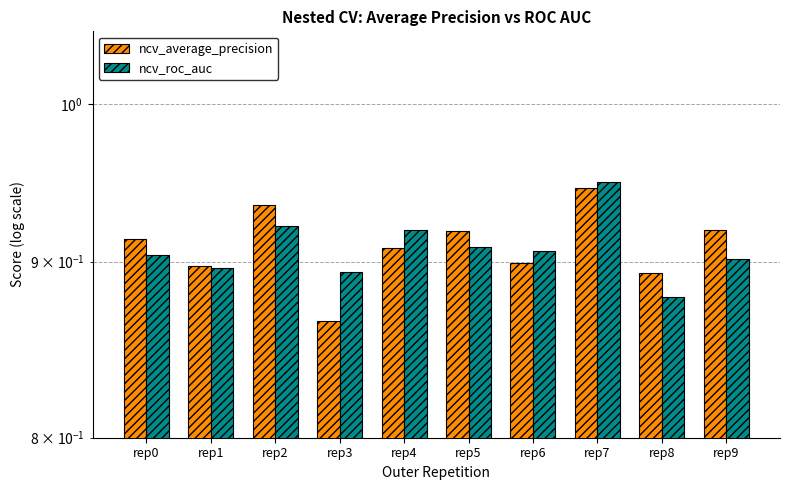

What is the approximate value of ncv_roc_auc at rep5?

0.9